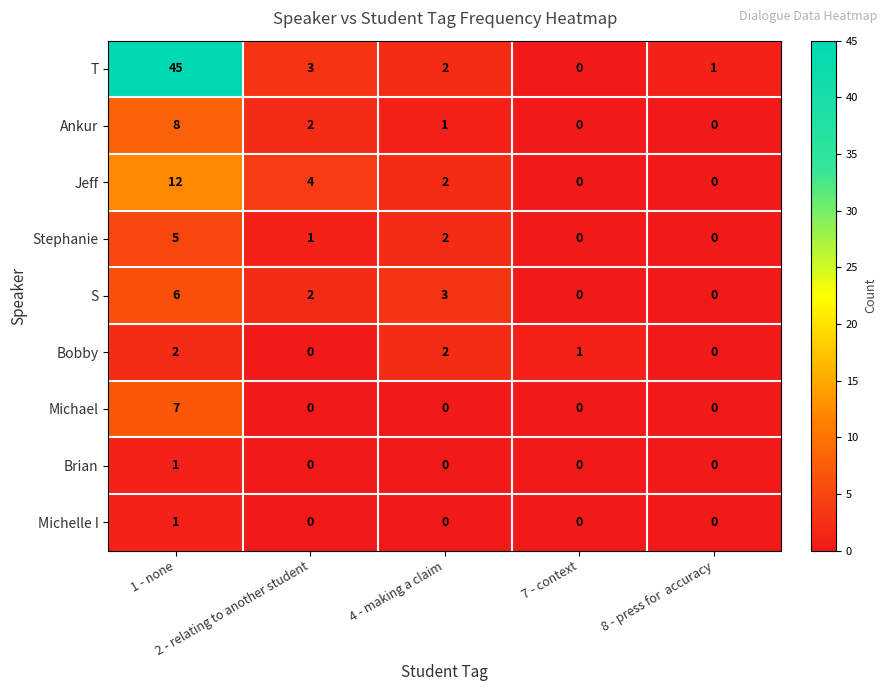

Which series changed the most between 1 - none and 2 - relating to another student?

T